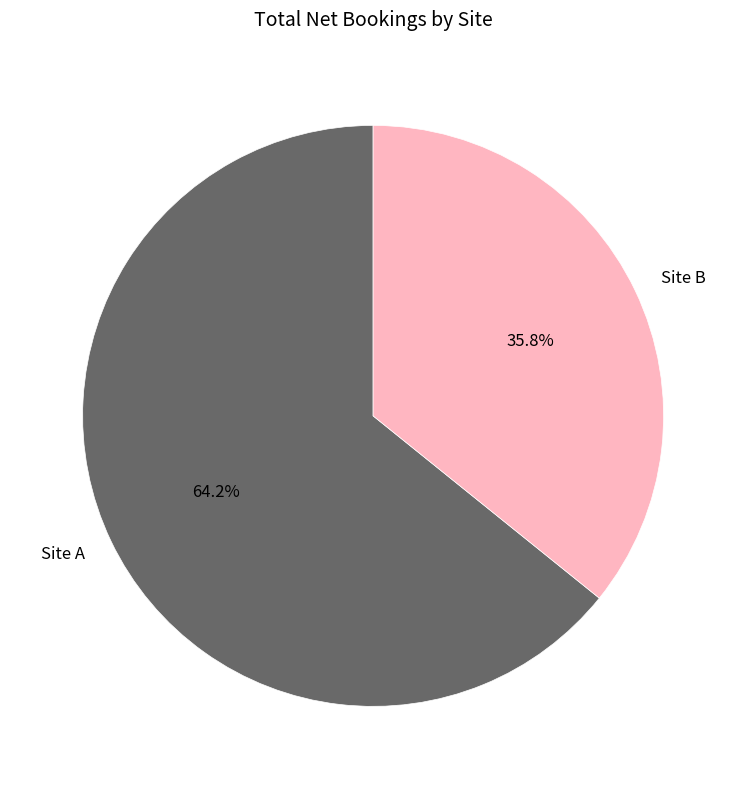

What is the ratio of the value at Site A to the value at Site B?

1.8